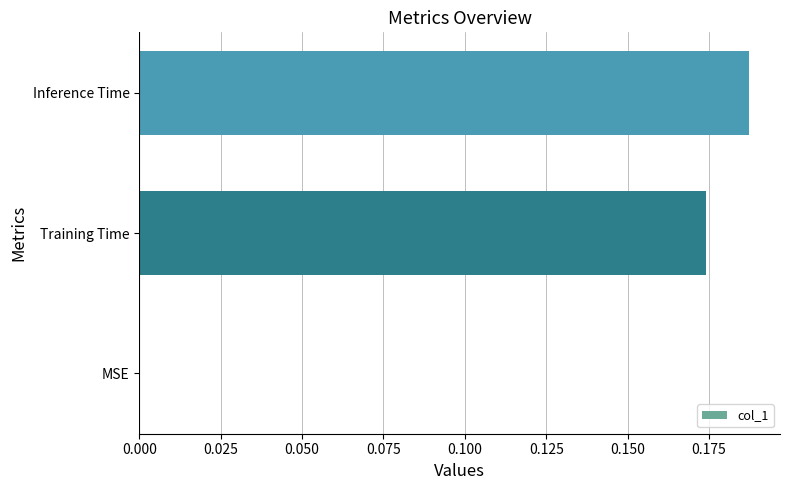

Are the bars horizontal?

Yes